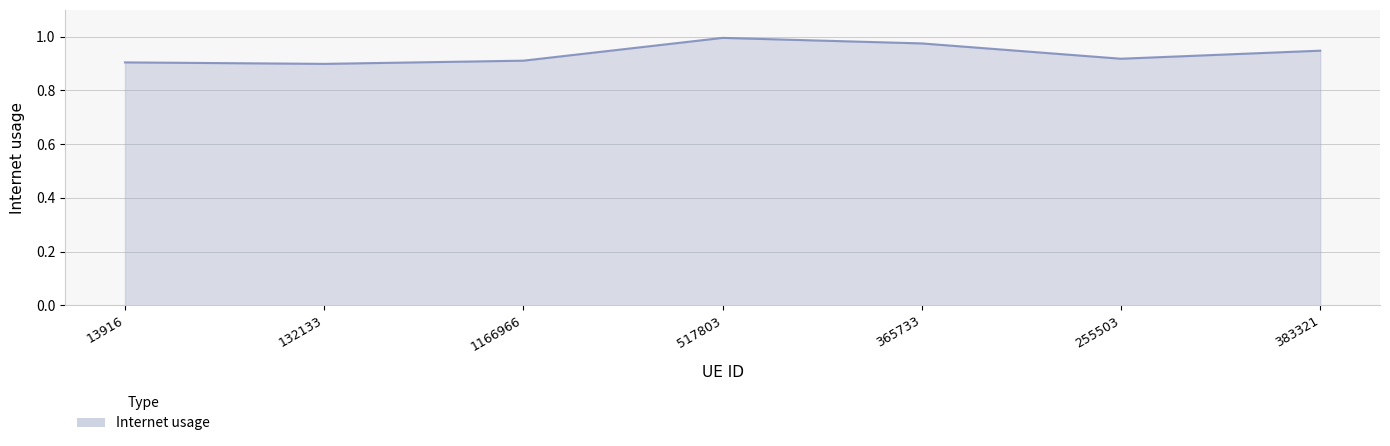

The chart shows a value of 1.4 at 517803. True or false?

False